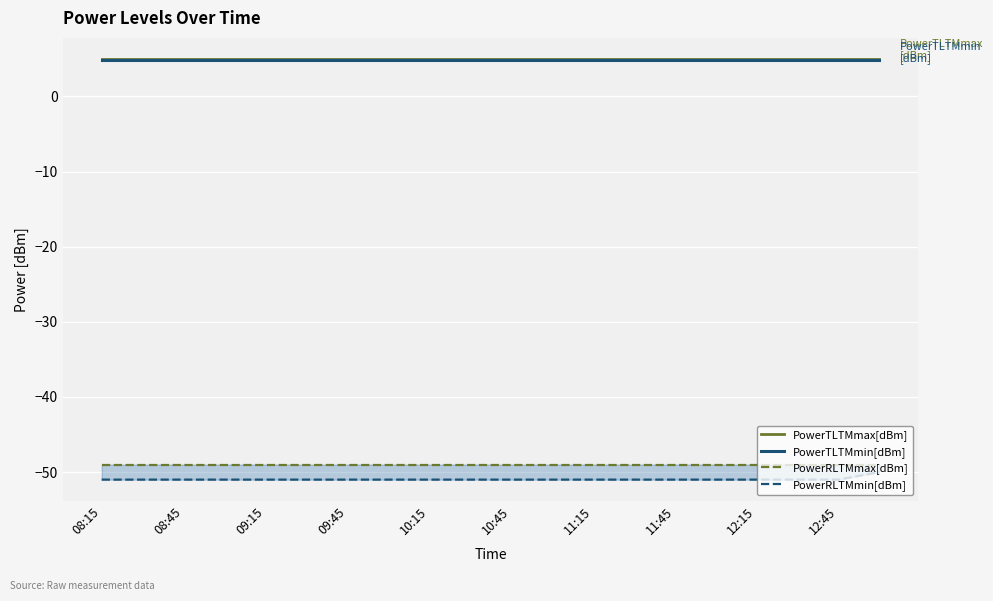

At which label does PowerRLTMmax[dBm] reach its peak?

08:15